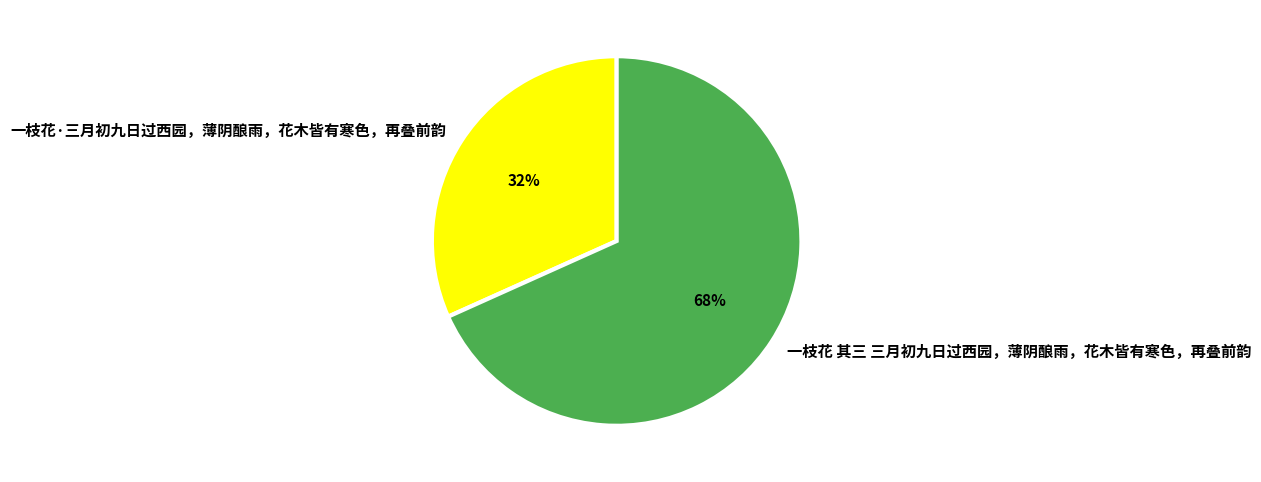

To the nearest percent, what portion does 一枝花 其三 三月初九日过西园，薄阴酿雨，花木皆有寒色，再叠前韵 represent?

68%